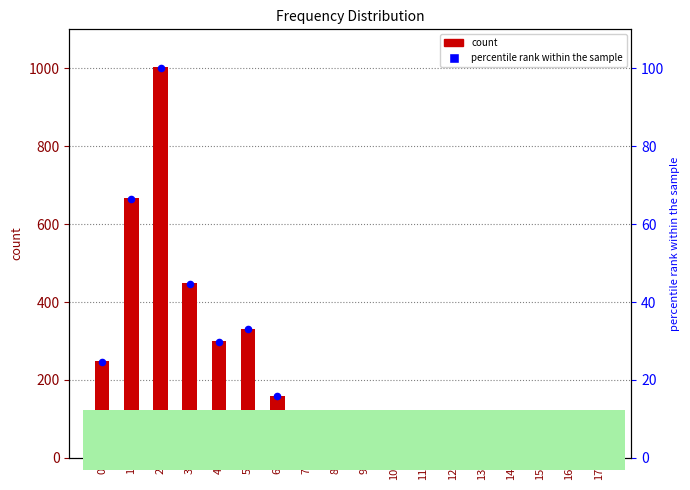

Which series reaches the minimum Y coordinate?

percentile rank within the sample